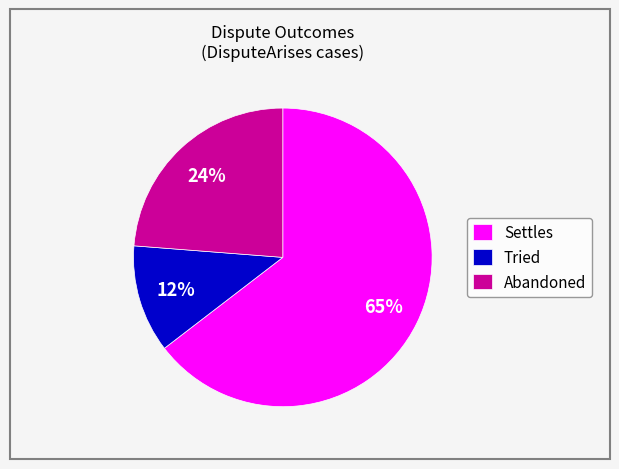

To the nearest percent, what is the combined percentage of Settles and Abandoned?

88%